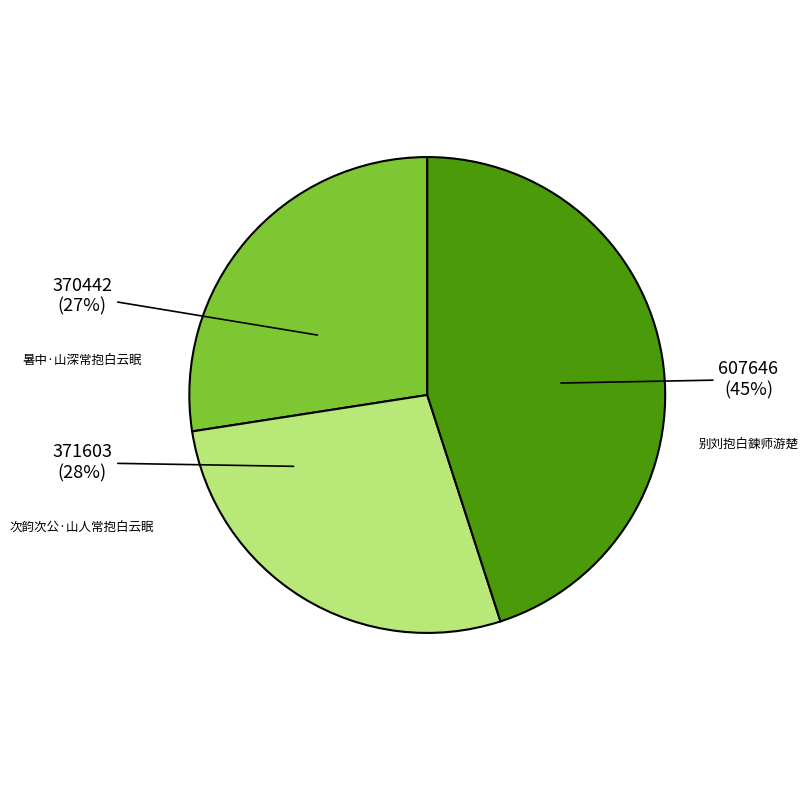

Between 暑中·山深常抱白云眠 and 别刘抱白鍊师游楚, which is larger?

别刘抱白鍊师游楚